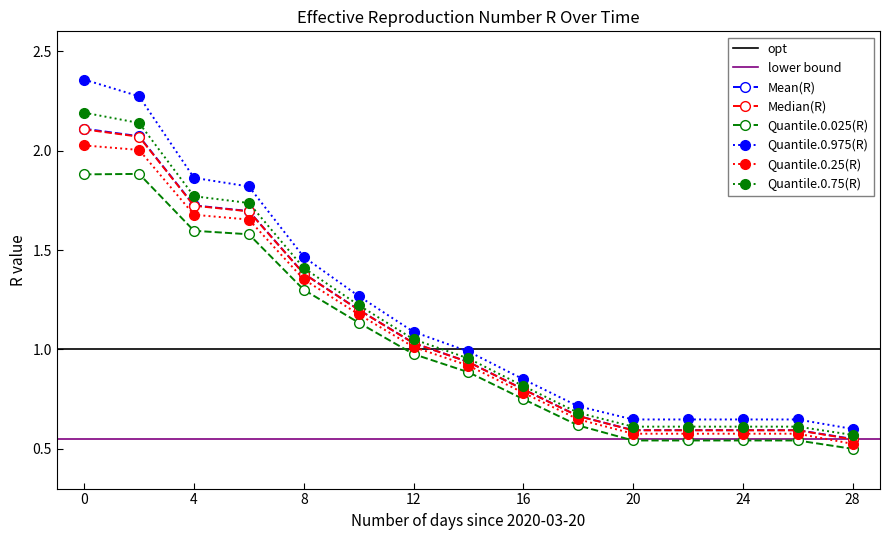

List the series in order of their peak value, highest first.

Quantile.0.975(R), Quantile.0.75(R), Mean(R), Median(R), Quantile.0.25(R), Quantile.0.025(R)